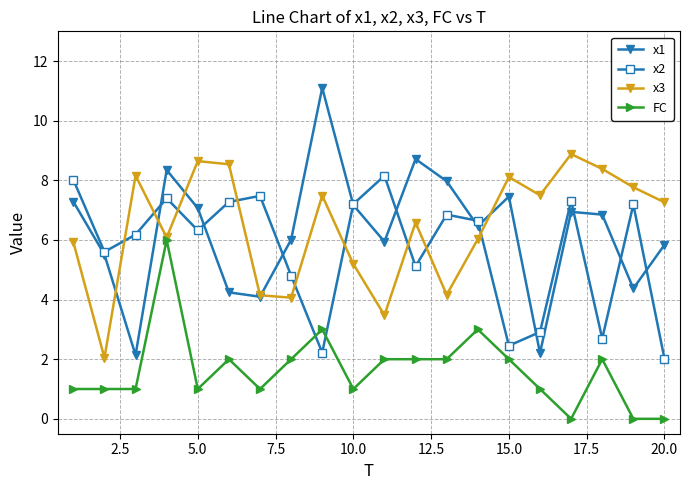

What is the greatest value displayed?

11.1